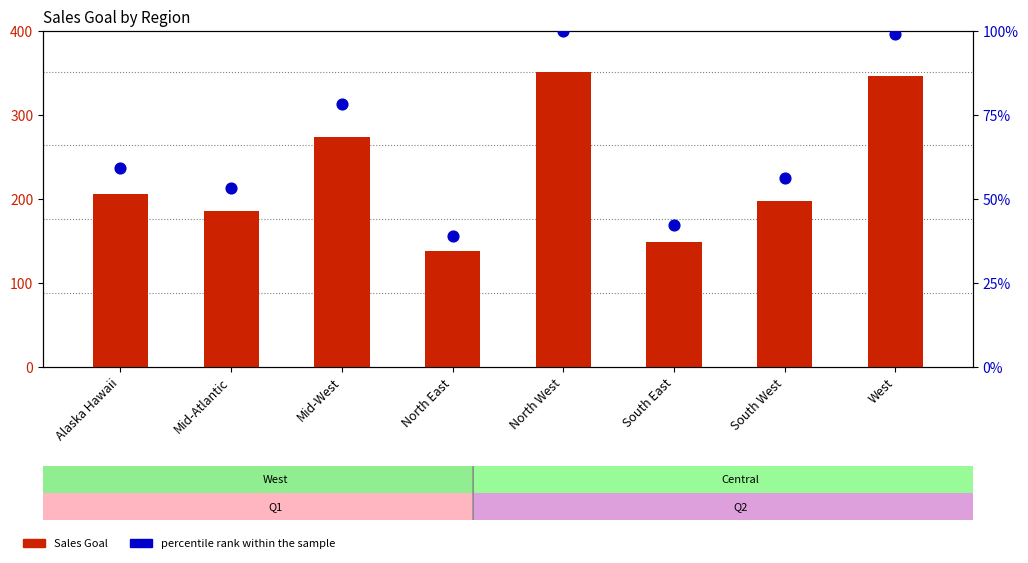

At how many categories does at least one series exceed 128?

8